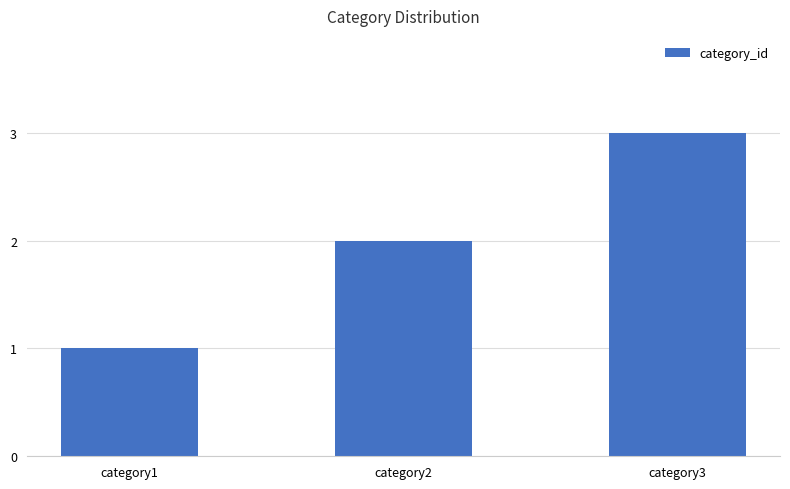

Does the chart contain stacked bars?

No